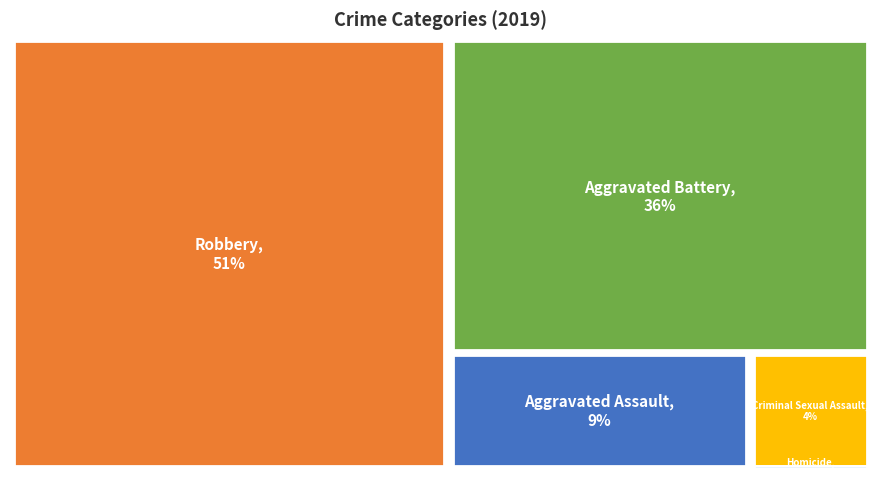

Which slice is the largest?

Robbery